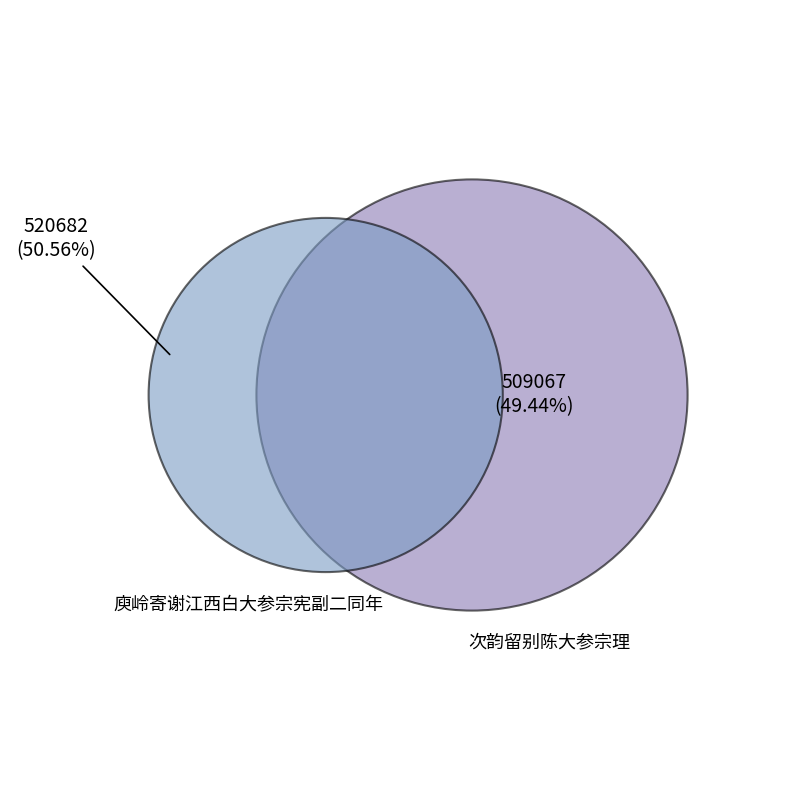

How much of the chart is everything except 庾岭寄谢江西白大参宗宪副二同年?

49.4%